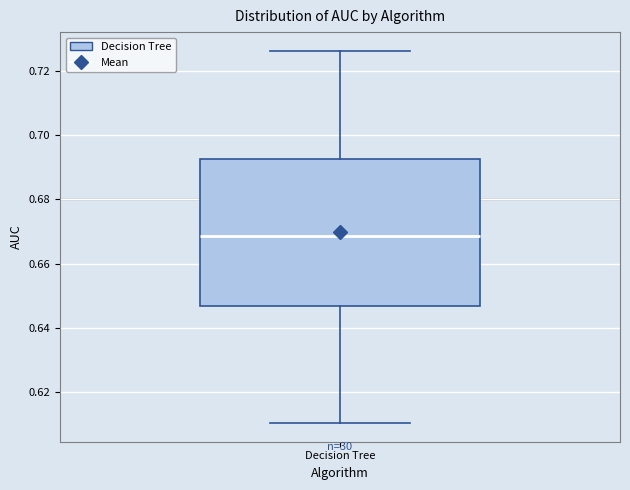

Where does the median line of the box for Decision Tree sit on the y-axis? The values are not printed on the chart, so give them approximately, as read against the axis.

0.668